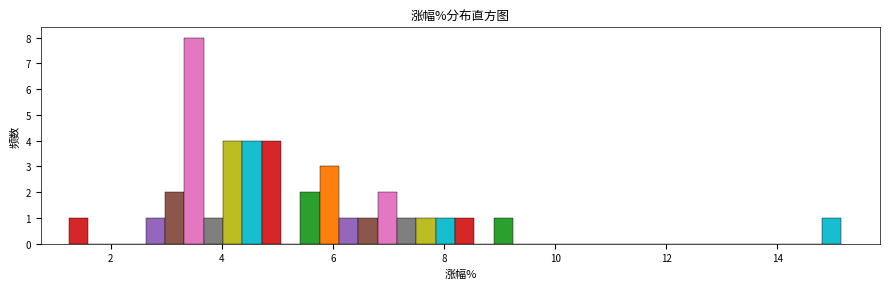

Read against the x-axis, roughly where is the centre of the tallest bar?

3.6